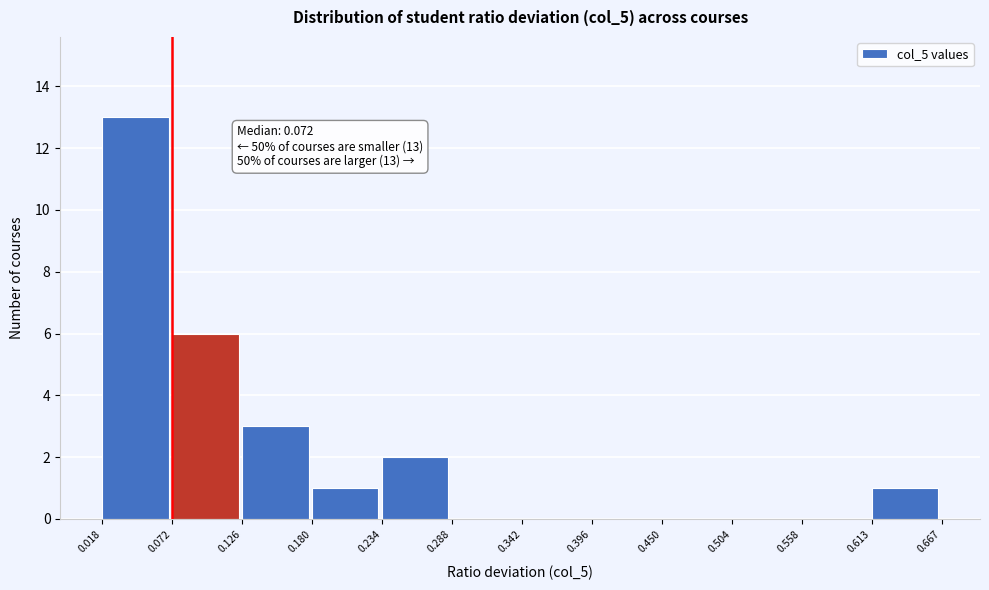

Which range on the x-axis has the tallest bar?

0.018 to 0.072